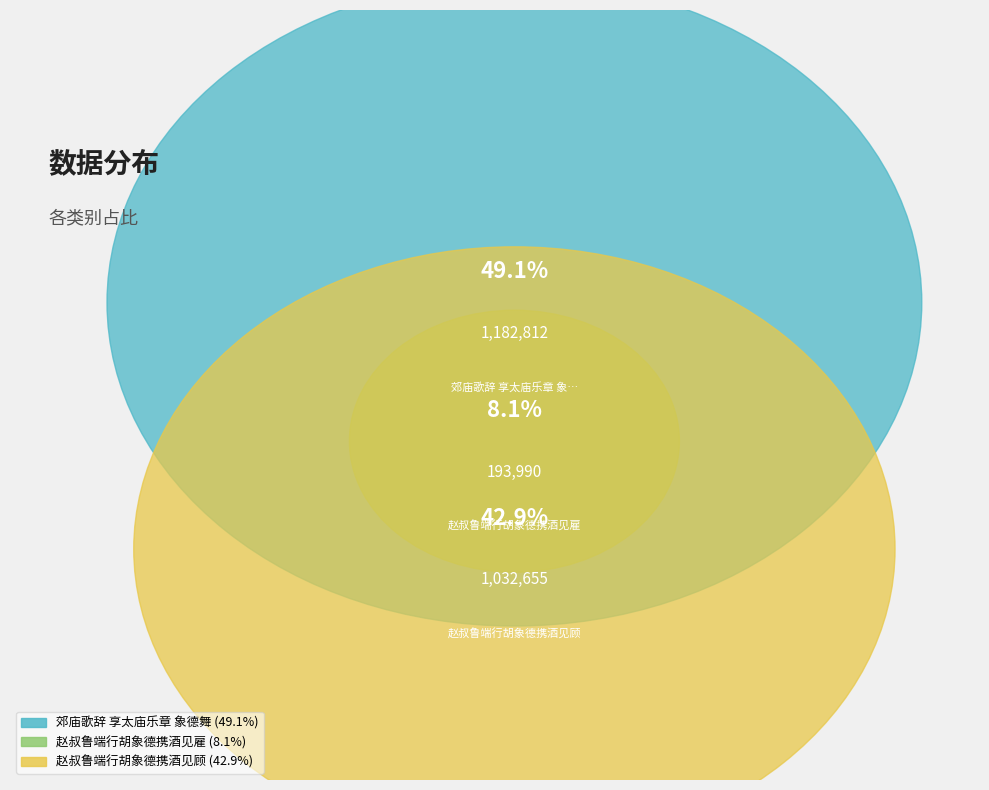

What percentage do 赵叔鲁端行胡象德携酒见雇 and 赵叔鲁端行胡象德携酒见顾 together represent?

50.9%